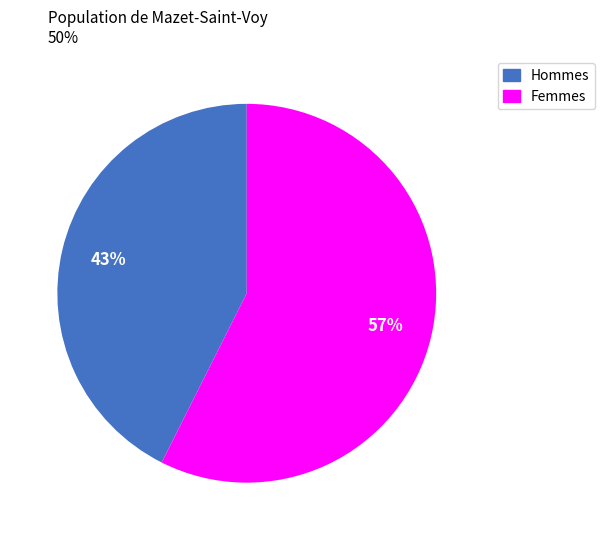

Rank the categories by value from lowest to highest.

Hommes, Femmes